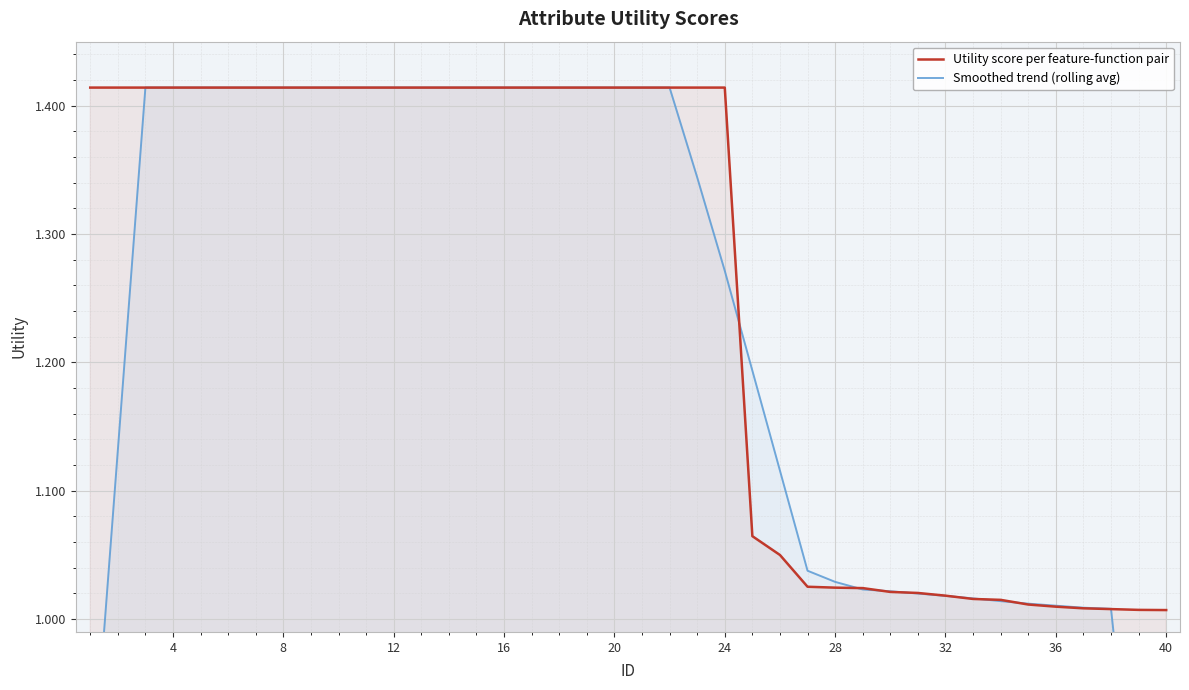

Reading left to right, extract all data points from this chart.

Utility score per feature-function pair: 1.4	1.4	1.4	1.4	1.4	1.4	1.4	1.4	1.4	1.4	1.4	1.4	1.4	1.4	1.4	1.4	1.4	1.4	1.4	1.4	1.4	1.4	1.4	1.4	1.1	1.0	1.0	1.0	1.0	1.0	1.0	1.0	1.0	1.0	1.0	1.0	1.0	1.0	1.0	1.0
Smoothed trend (rolling avg): 0.8	1.1	1.4	1.4	1.4	1.4	1.4	1.4	1.4	1.4	1.4	1.4	1.4	1.4	1.4	1.4	1.4	1.4	1.4	1.4	1.4	1.4	1.3	1.3	1.2	1.1	1.0	1.0	1.0	1.0	1.0	1.0	1.0	1.0	1.0	1.0	1.0	1.0	0.8	0.6